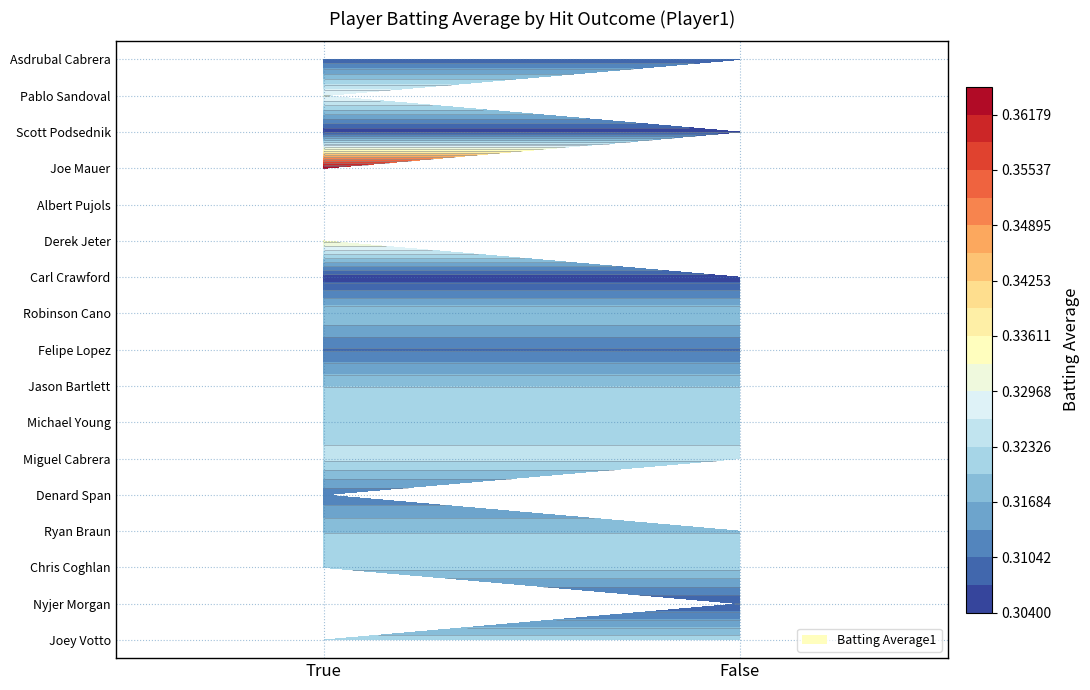

Between False and True, which is larger?

False